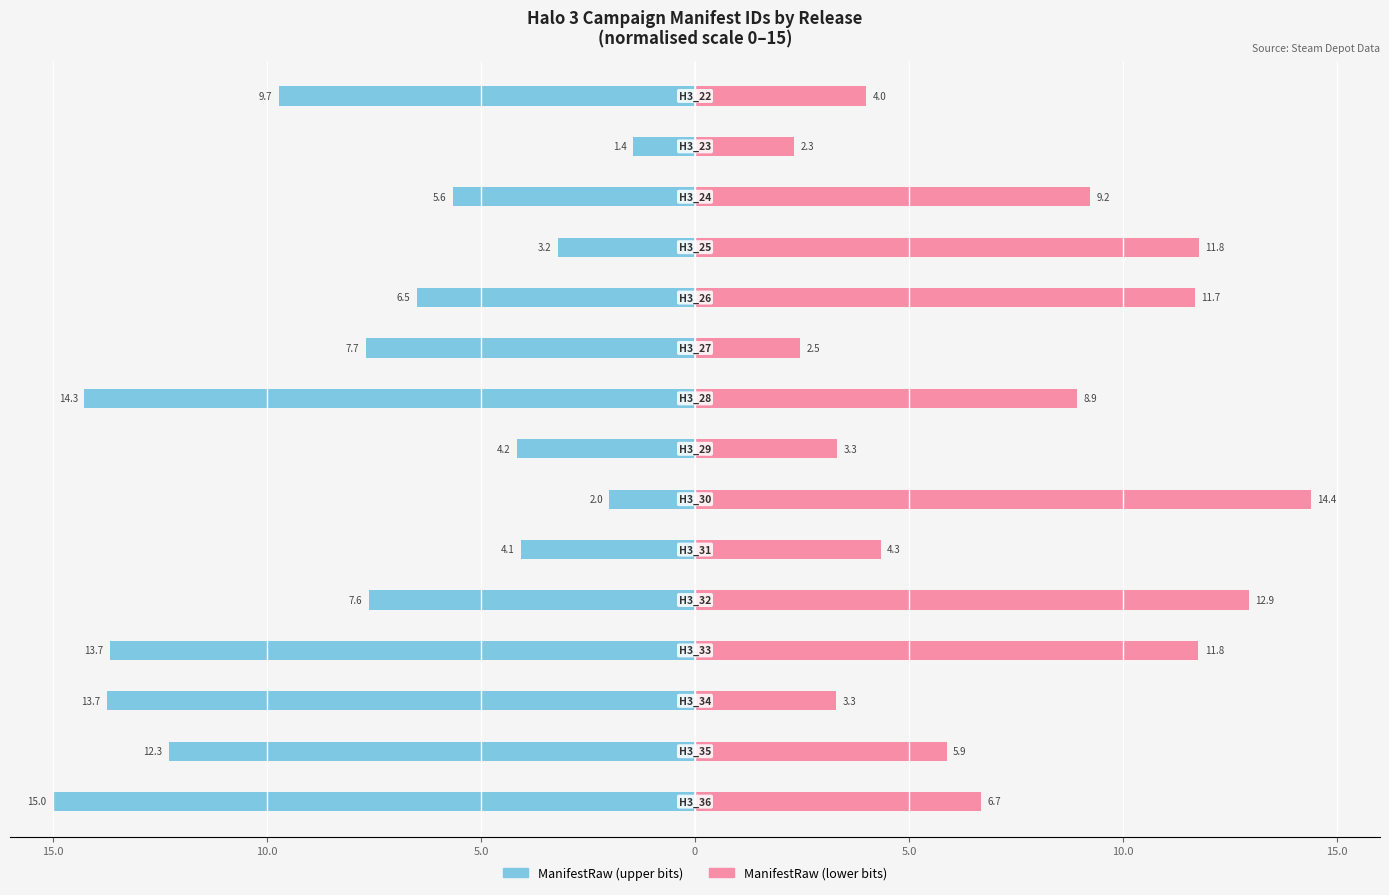

What is the difference between the maximum and minimum values in the ManifestRaw (lower) series?

12.1